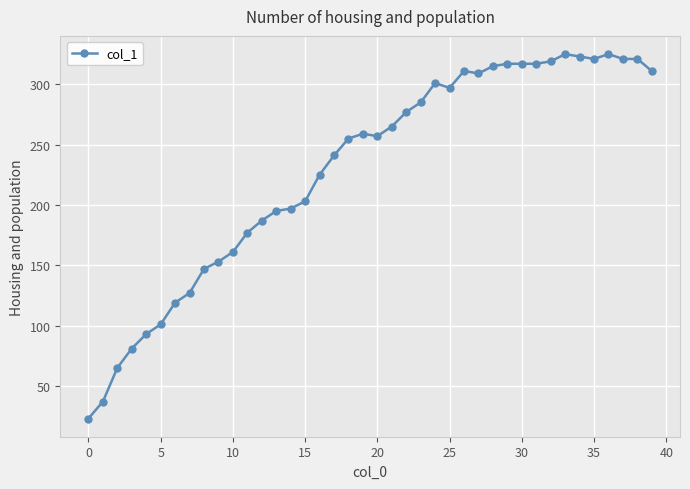

What is the difference between the maximum and minimum values?

302